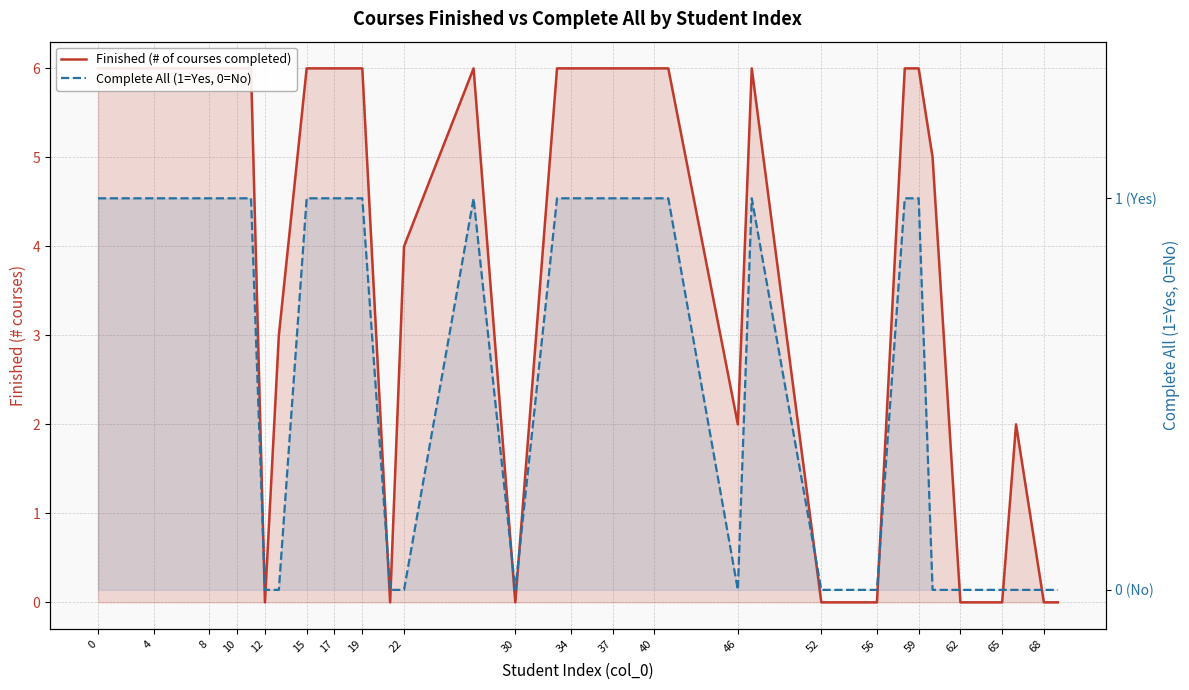

True or false: Finished (# of courses completed) has a value of -3 at 29.

False